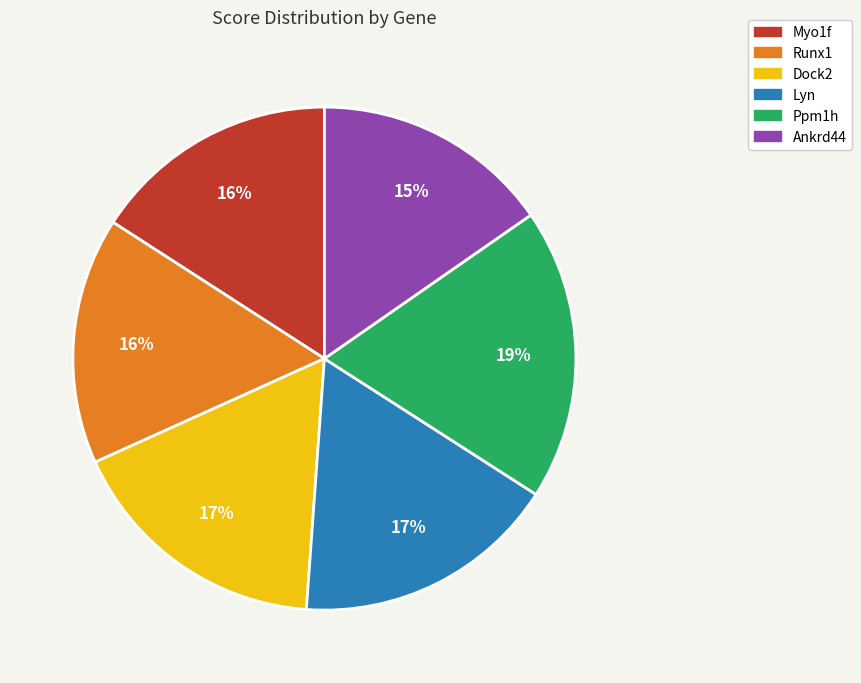

To the nearest percent, what percentage of the pie is Ankrd44?

15%